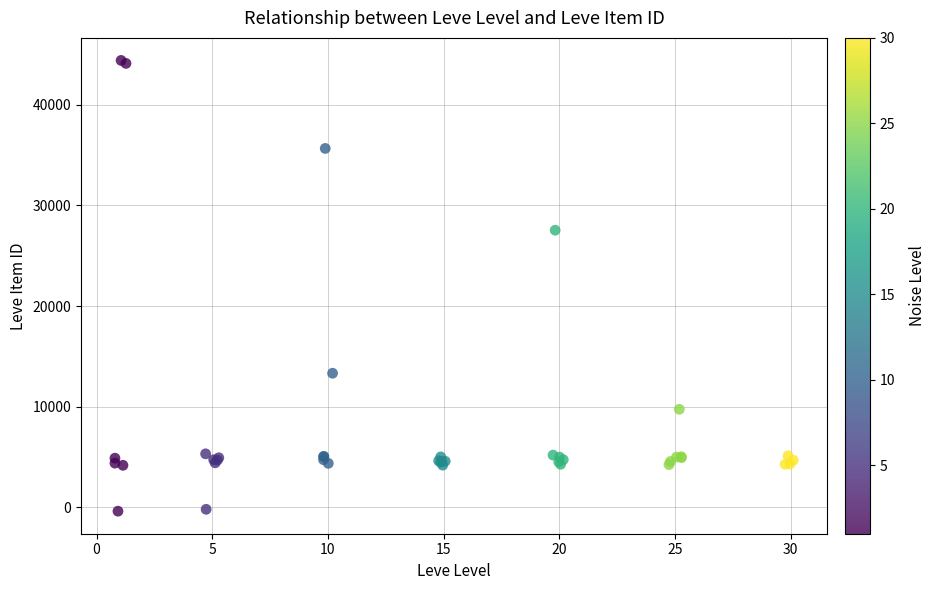

What Y value in the scatter plot is closest to 22005?

27524.9